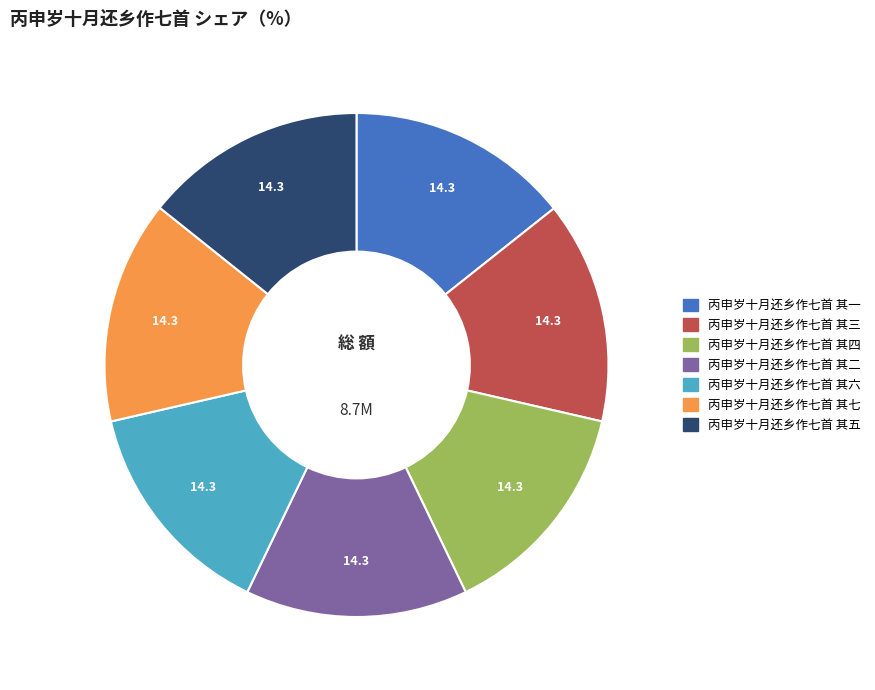

What is the ratio of the value at 丙申岁十月还乡作七首 其六 to the value at 丙申岁十月还乡作七首 其四?

1.0